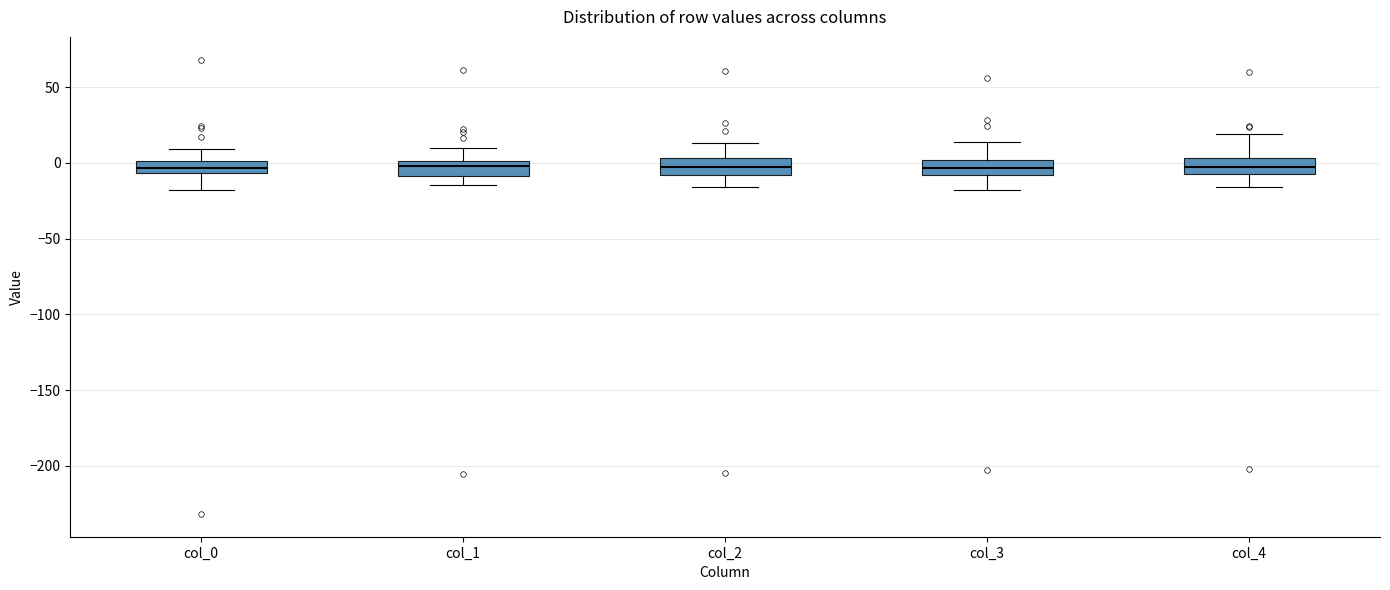

Where does the lower whisker of the box for col_1 end on the y-axis? The values are not printed on the chart, so give them approximately, as read against the axis.

-15